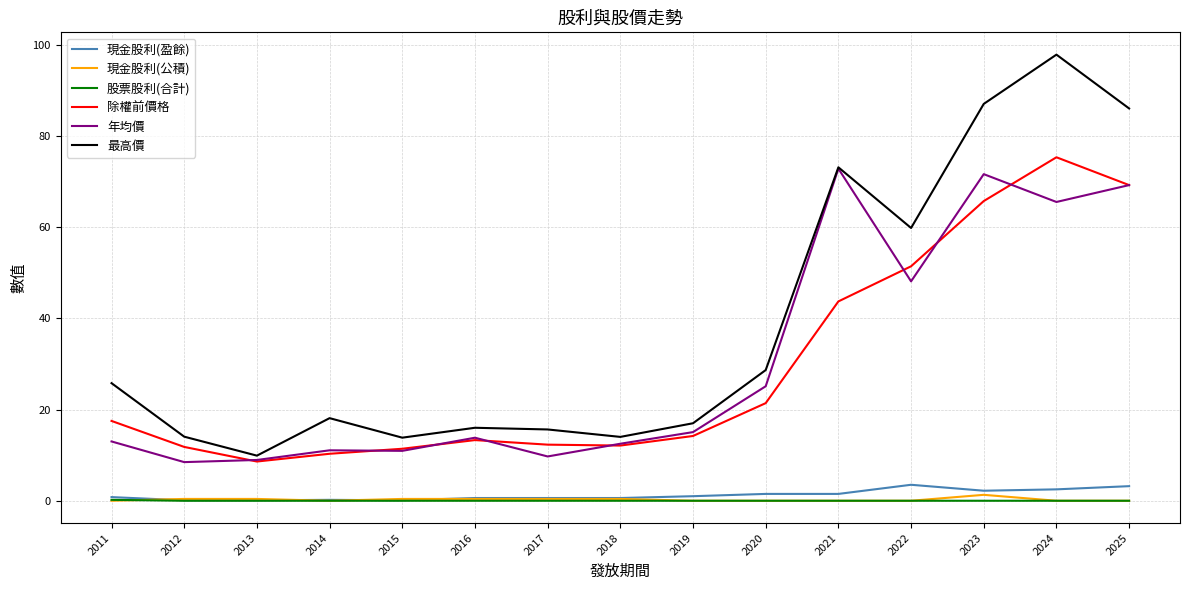

At which category is the sum across all series the highest?

2024